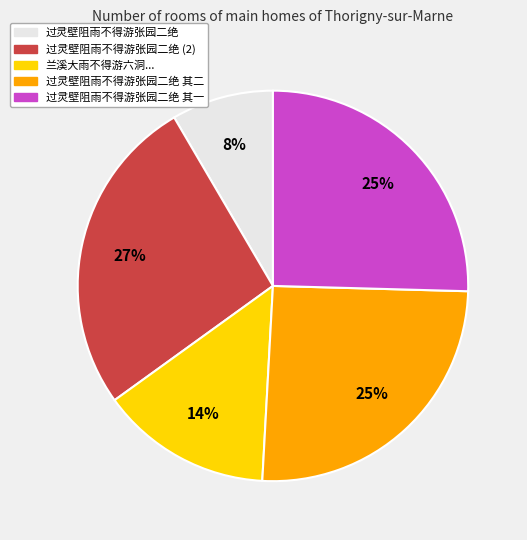

Is there any slice that represents more than half of the pie?

No